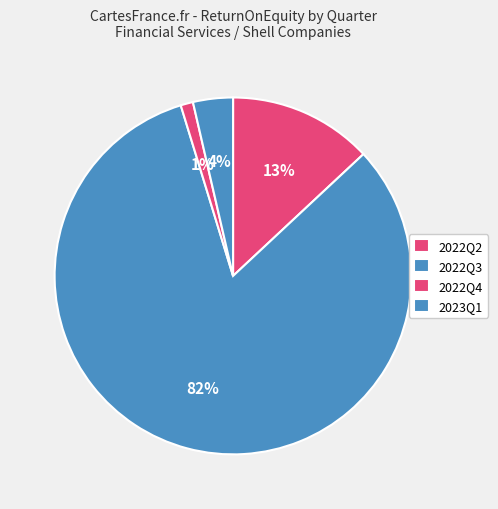

Is there any slice that represents more than half of the pie?

Yes